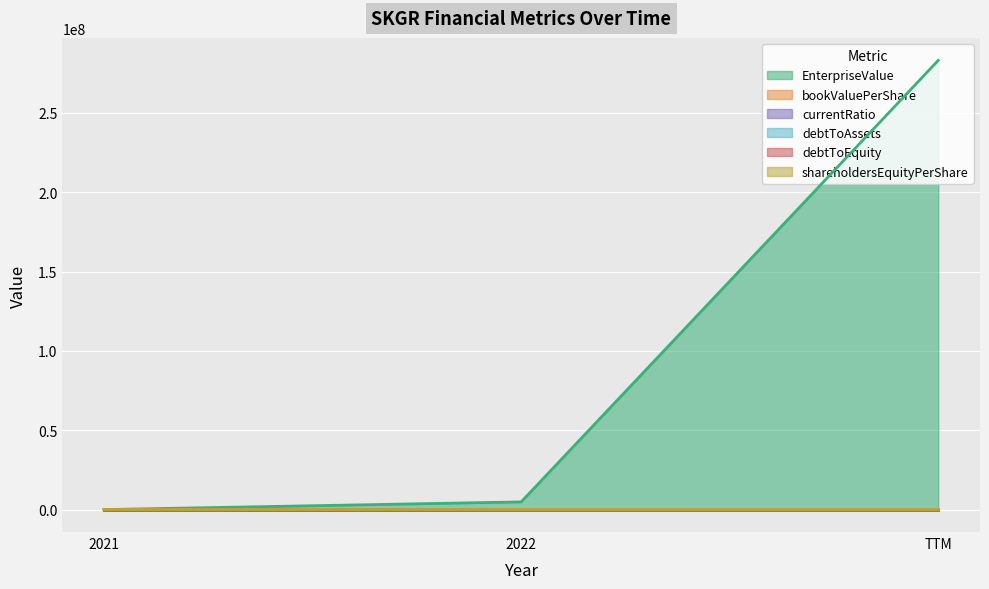

Which series changed the most between 2021 and 2022?

EnterpriseValue